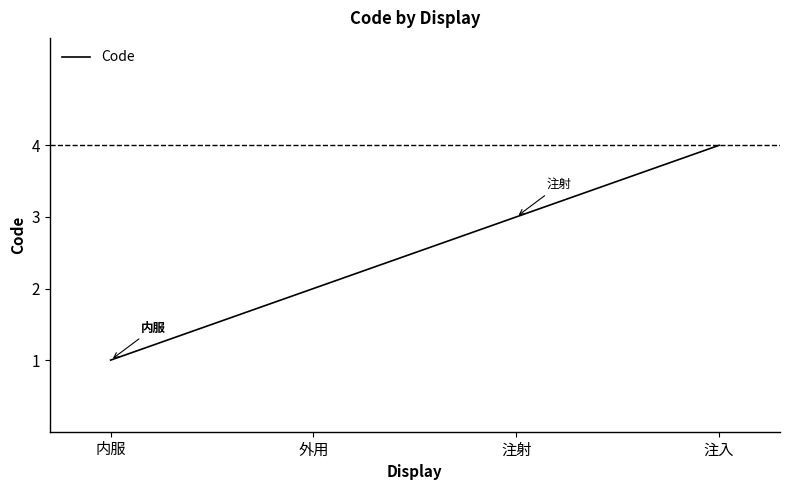

List the labels in order of value, largest first.

注入, 注射, 外用, 内服